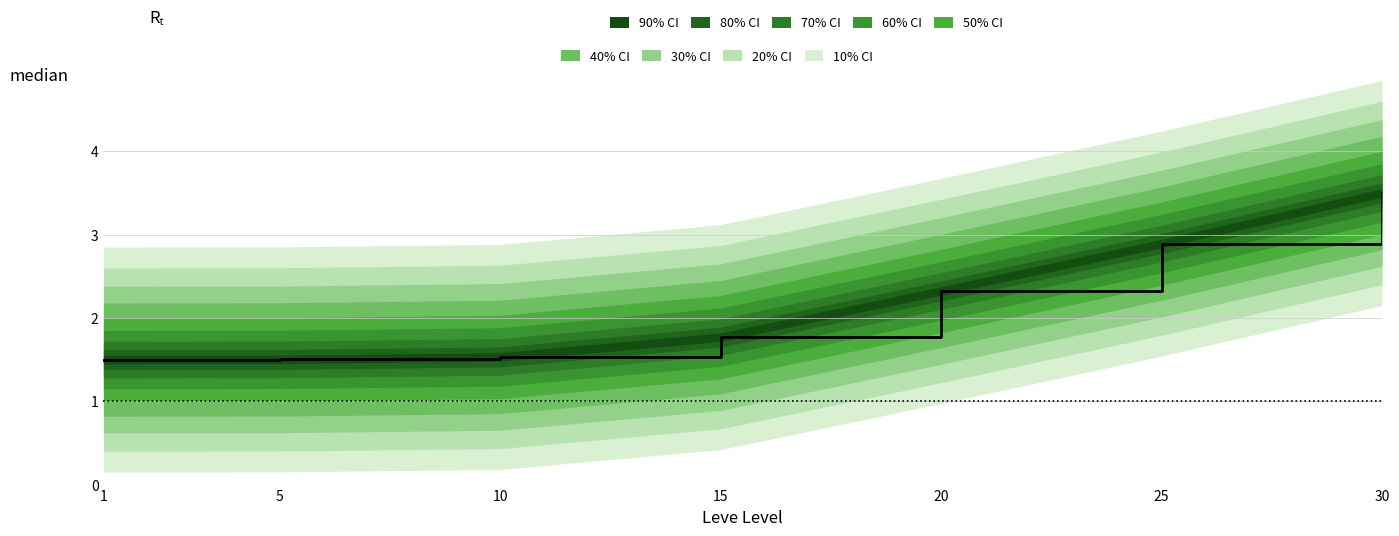

Reading left to right, extract all data points from this chart.

1=1.5	5=1.5	10=1.5	15=1.8	20=2.3	25=2.9	30=3.5